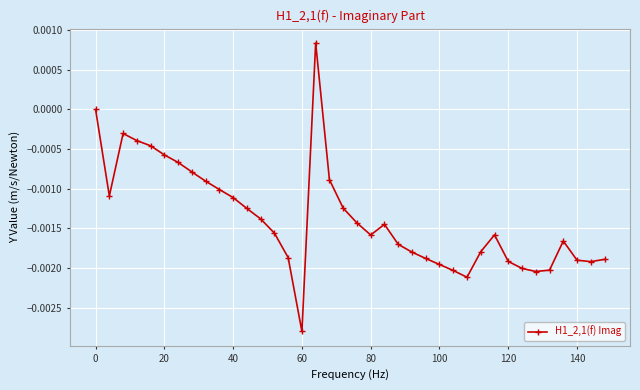

How many lines are shown in the chart?

1